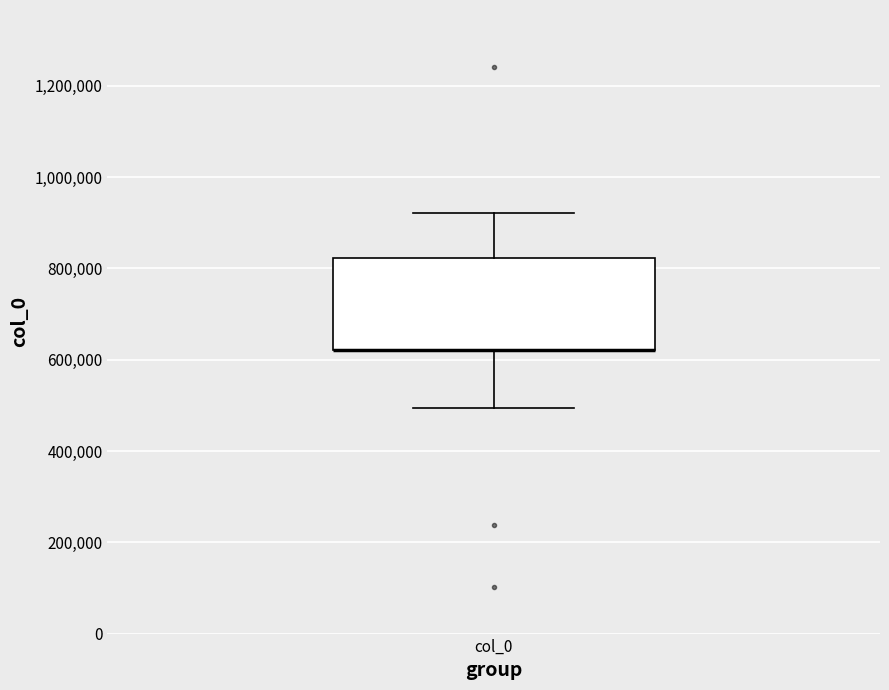

Read this box plot against the y-axis: the position of the median line, the range covered by the box, and the ends of both whiskers. The values are not printed on the chart, so give them approximately, as read against the axis.

median 620000 (drawn on the box's lower edge), box 620000 to 820000, whiskers 500000 to 920000